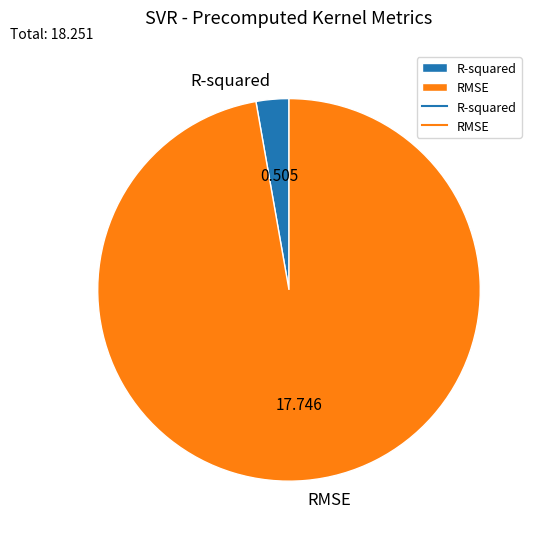

Between R-squared and RMSE, which is larger?

RMSE